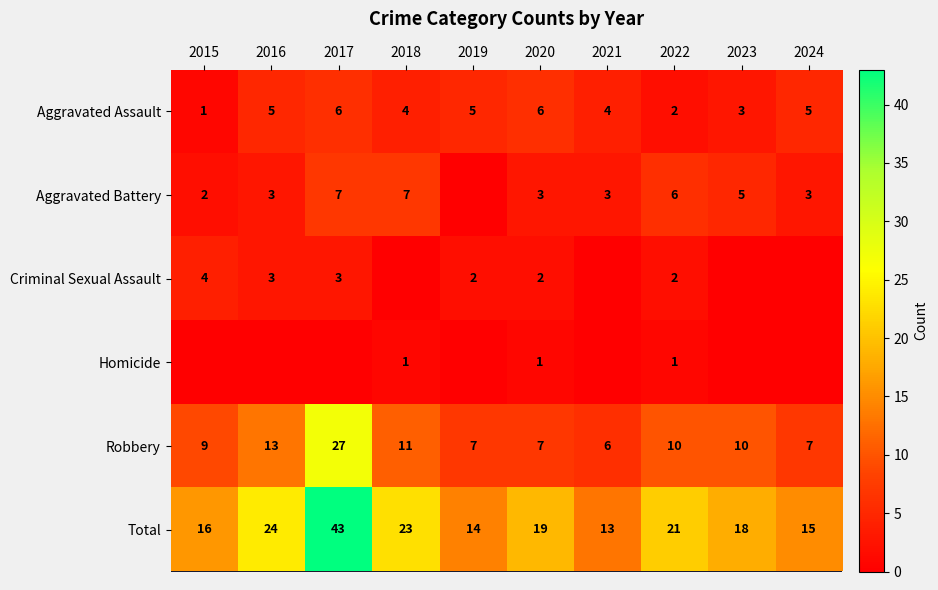

What is the minimum value for Robbery?

6